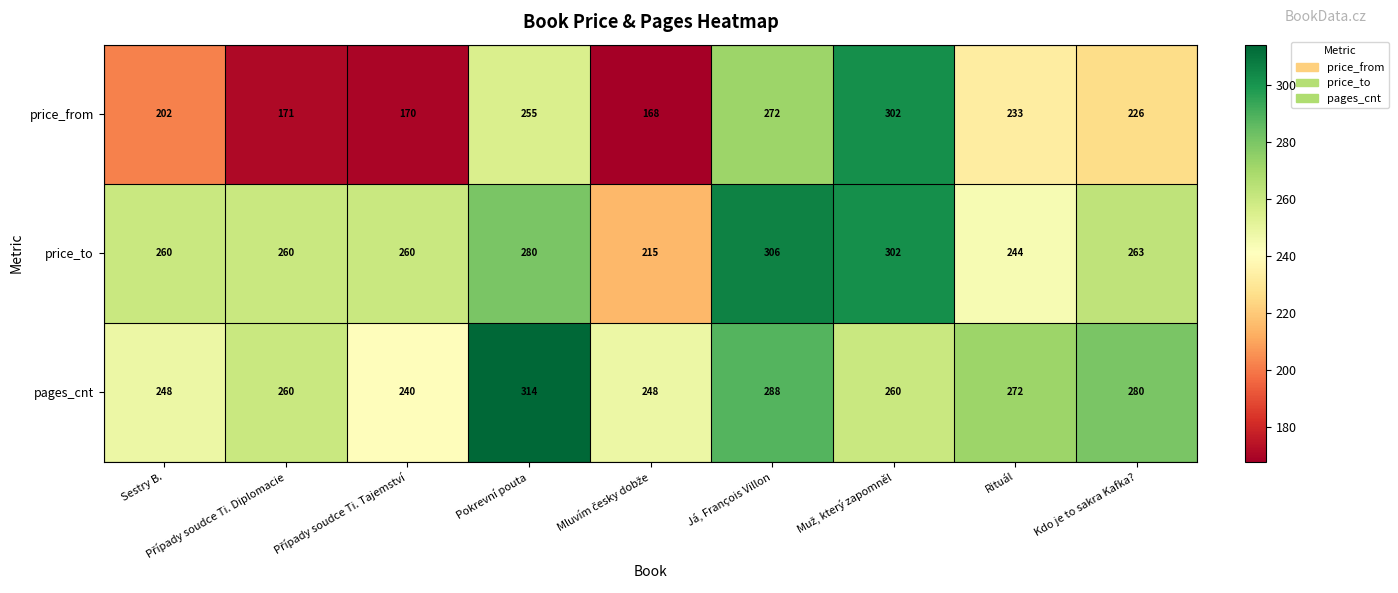

What is the difference between the second highest and minimum values in the pages_cnt series?

48